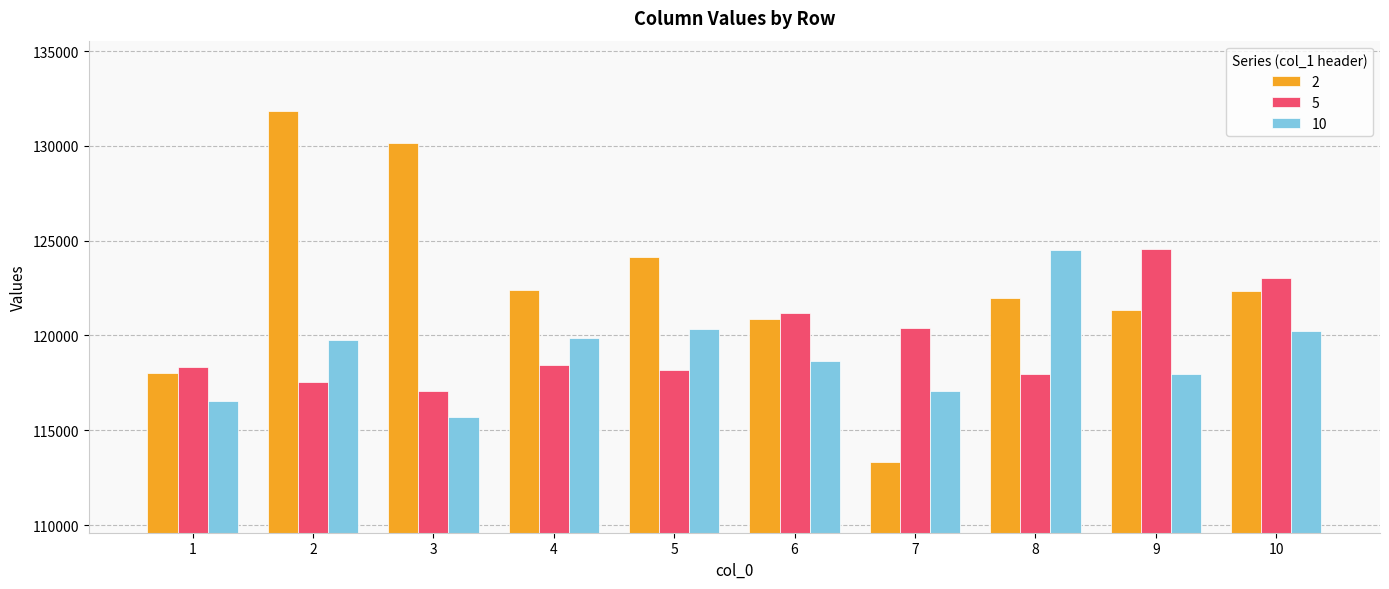

Which series has the widest spread of values?

2